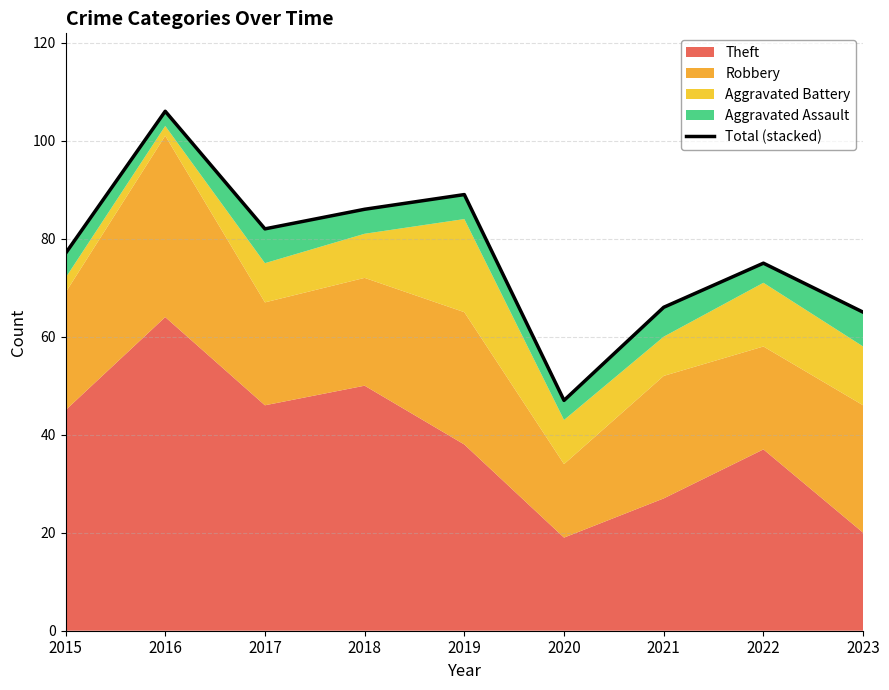

What is the sum of all values?

693